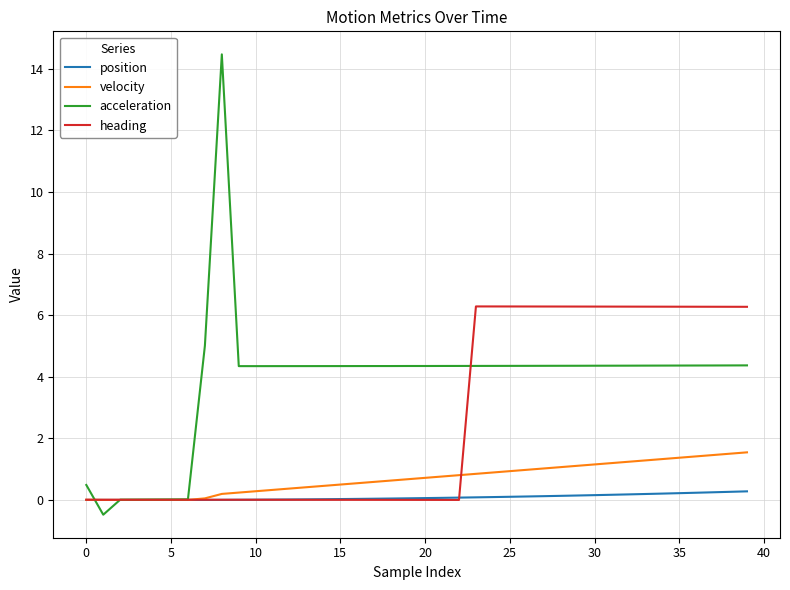

List the series in order of their overall mean, highest first.

acceleration, heading, velocity, position